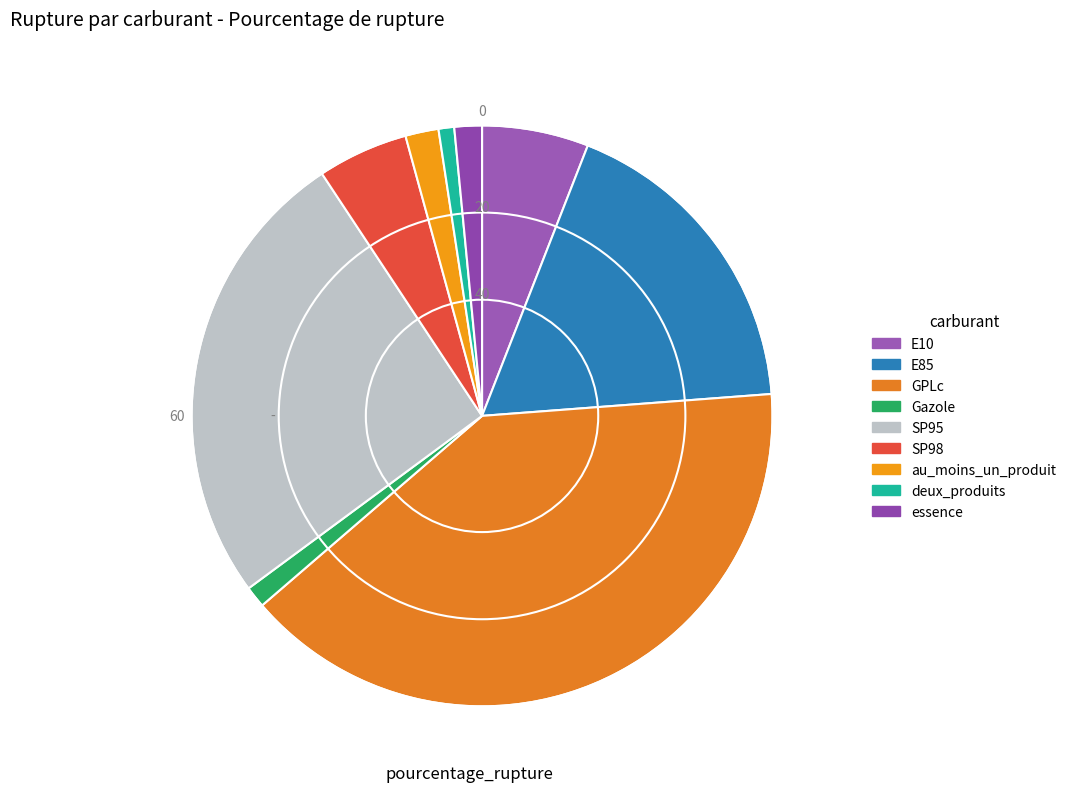

Which category has the smallest portion of the pie?

deux_produits